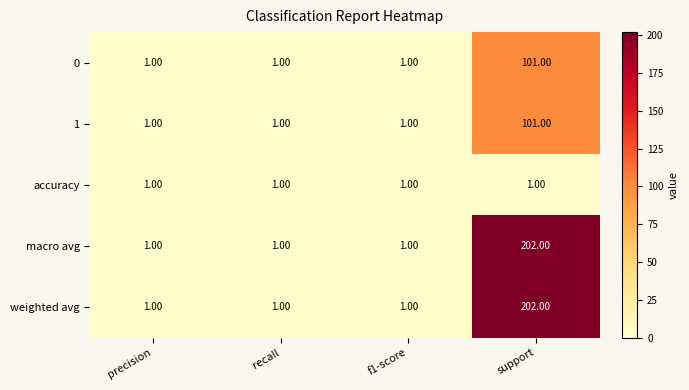

What is the total value across all series at recall?

5